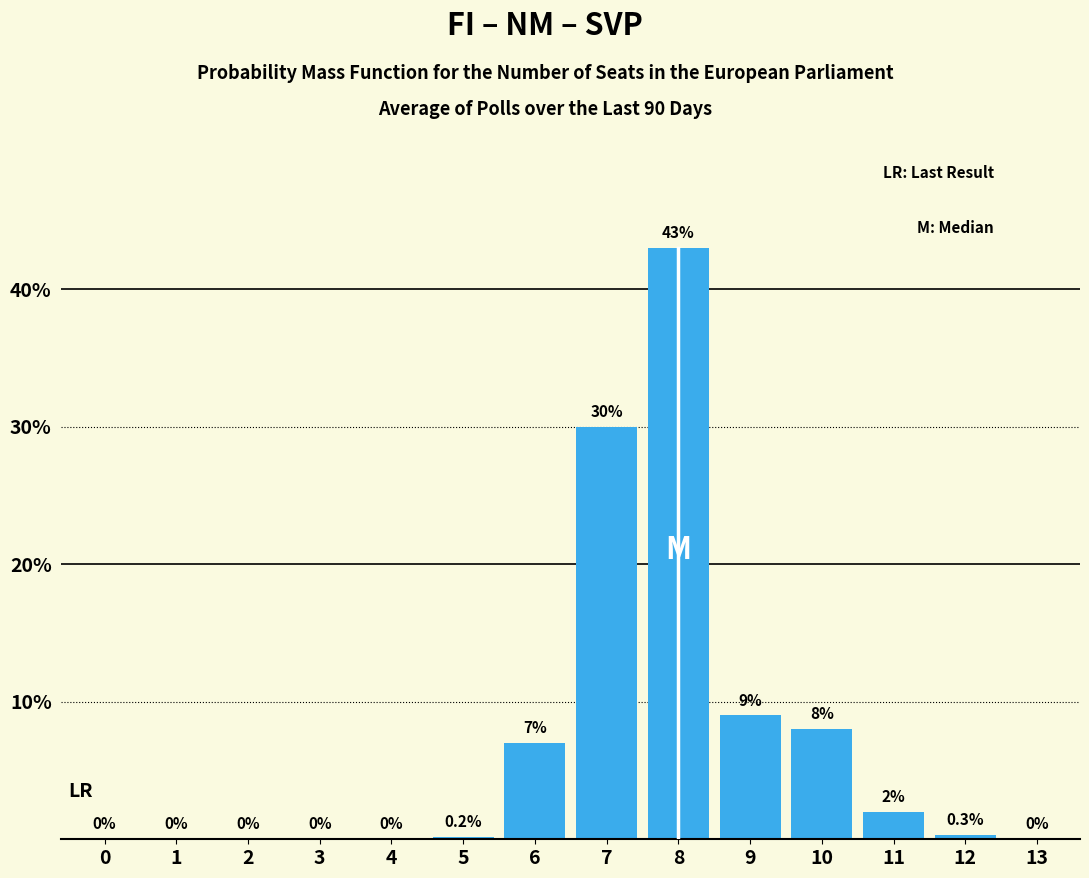

Reading left to right, list all the values displayed in this chart.

0=0.0	1=0.0	2=0.0	3=0.0	4=0.0	5=0.2	6=7.0	7=30.0	8=43.0	9=9.0	10=8.0	11=2.0	12=0.3	13=0.0